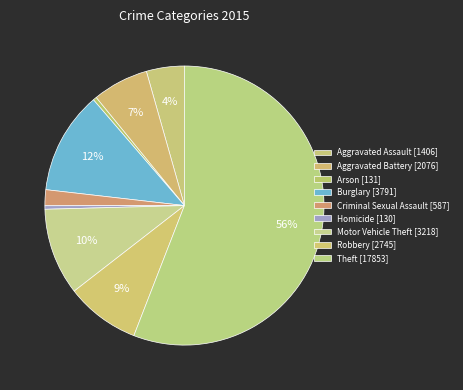

Count the number of slices in the pie.

9